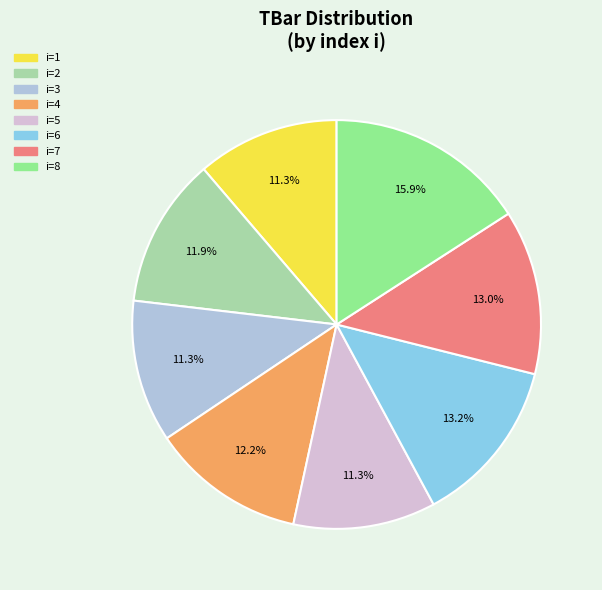

Does any single category account for the majority?

No